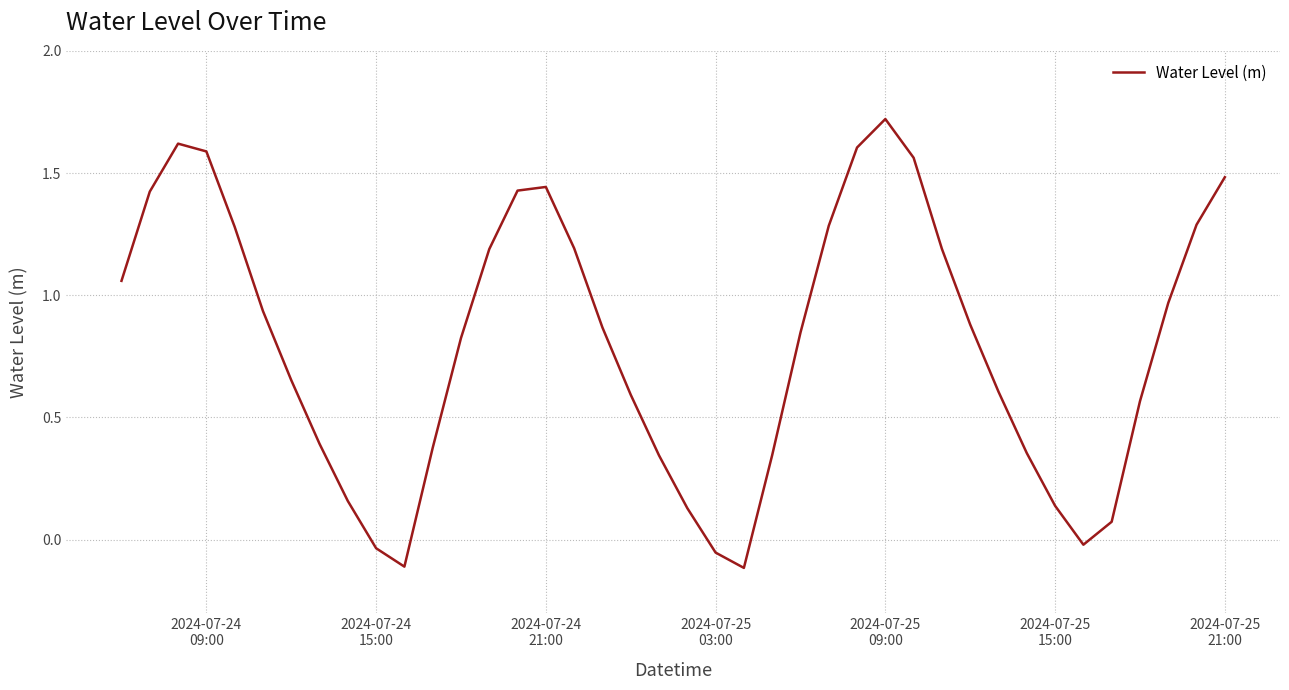

What is the greatest value displayed?

1.7